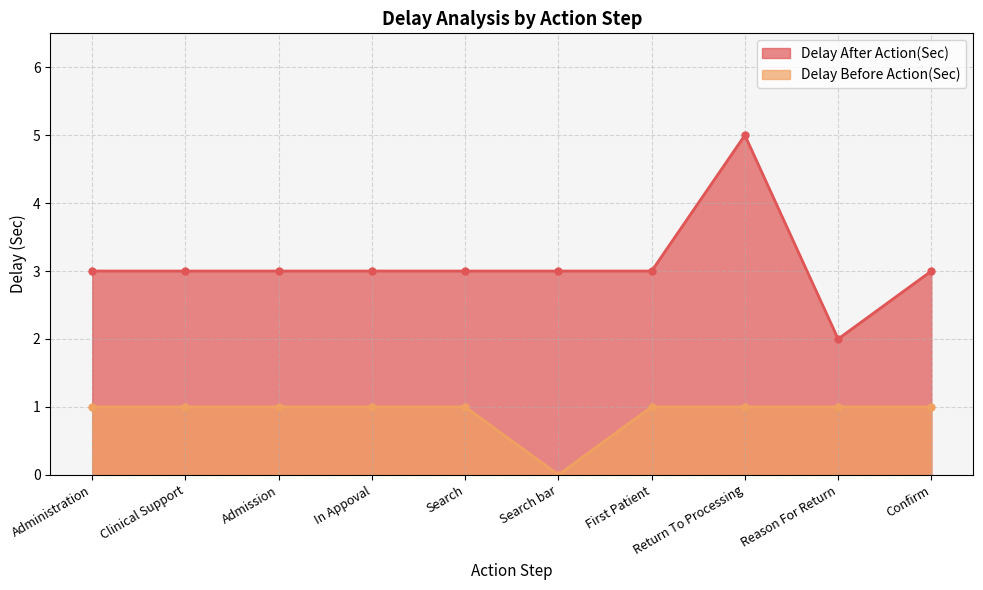

Which series has the largest range (max minus min)?

Delay After Action(Sec)